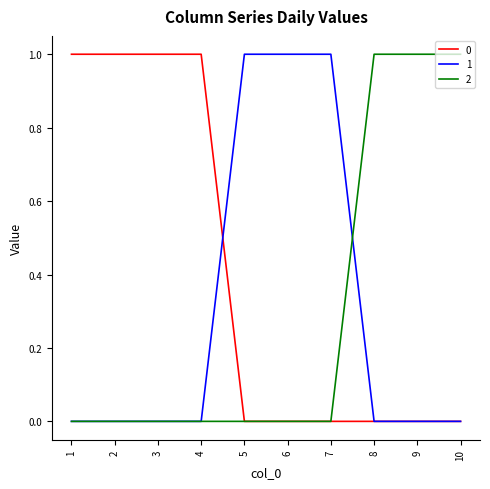

What is the total value across all series at 3?

1